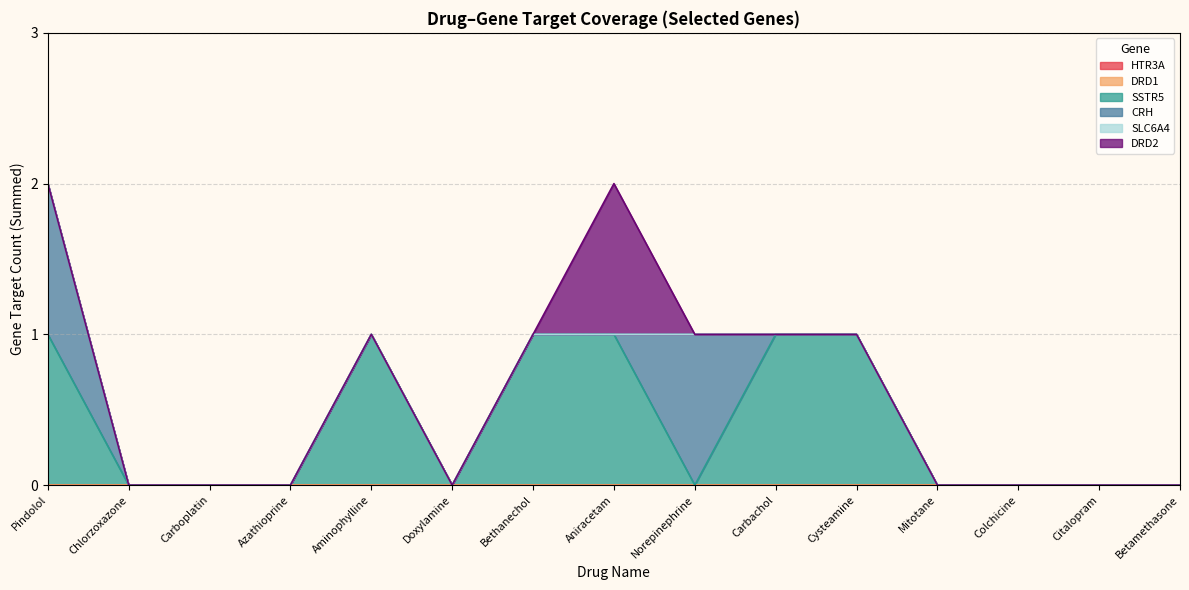

True or false: SSTR5 has more than 0 interior local peaks.

True